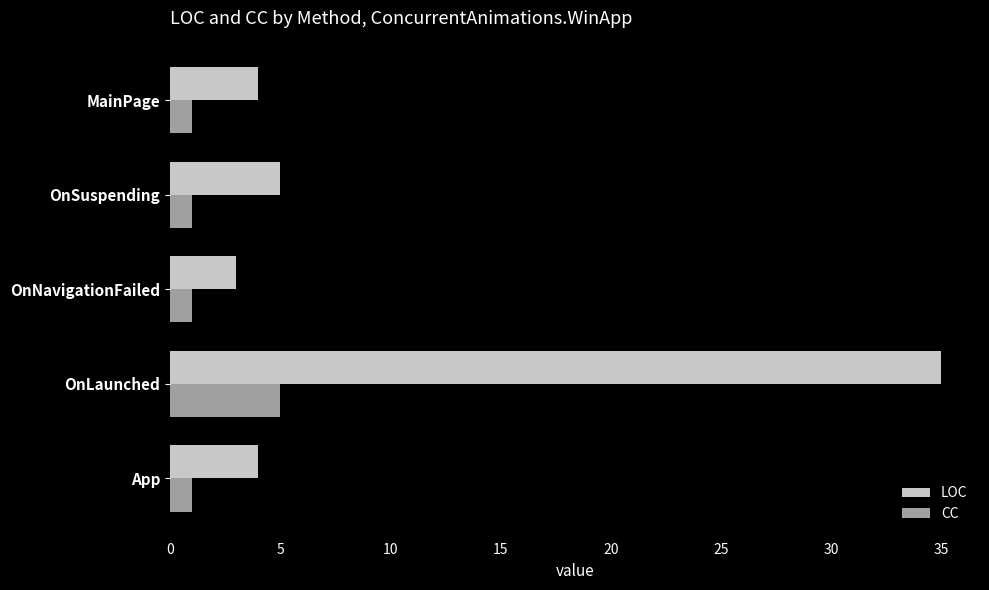

Read the LOC value at MainPage.

4